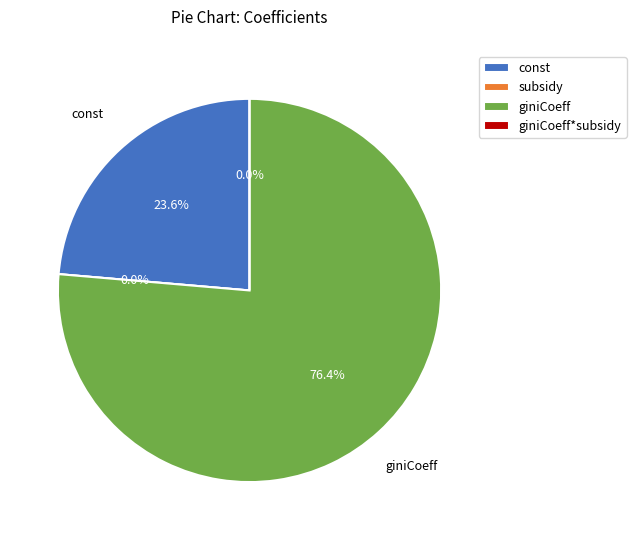

True or false: subsidy accounts for 13% of the total.

False